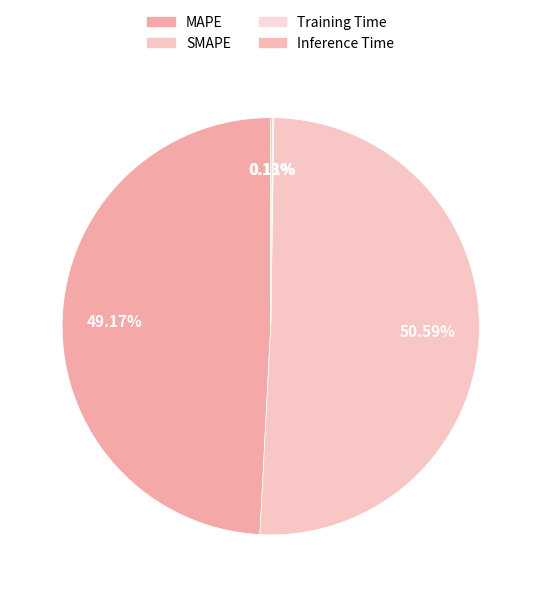

How much of the chart is everything except MAPE?

50.8%